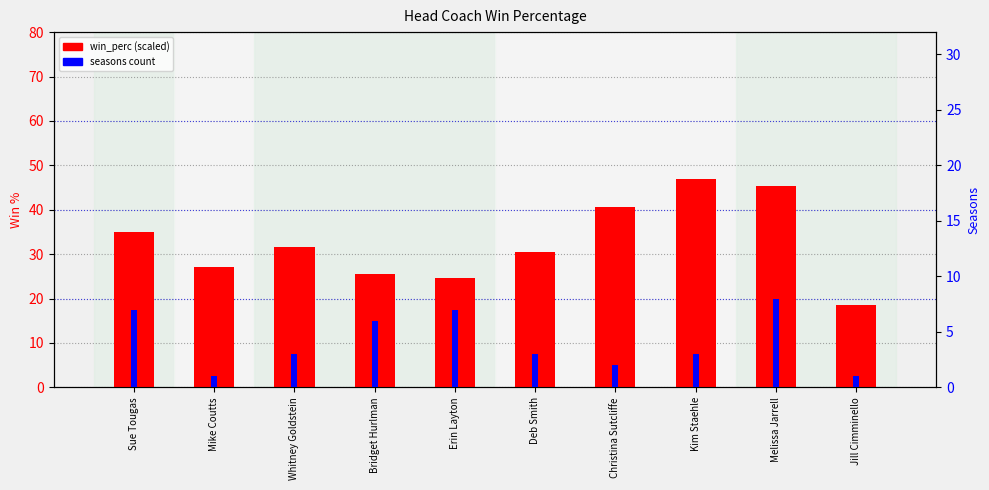

What is the sum of the win_perc (×100) values at Bridget Hurlman and Jill Cimminello?

44.1